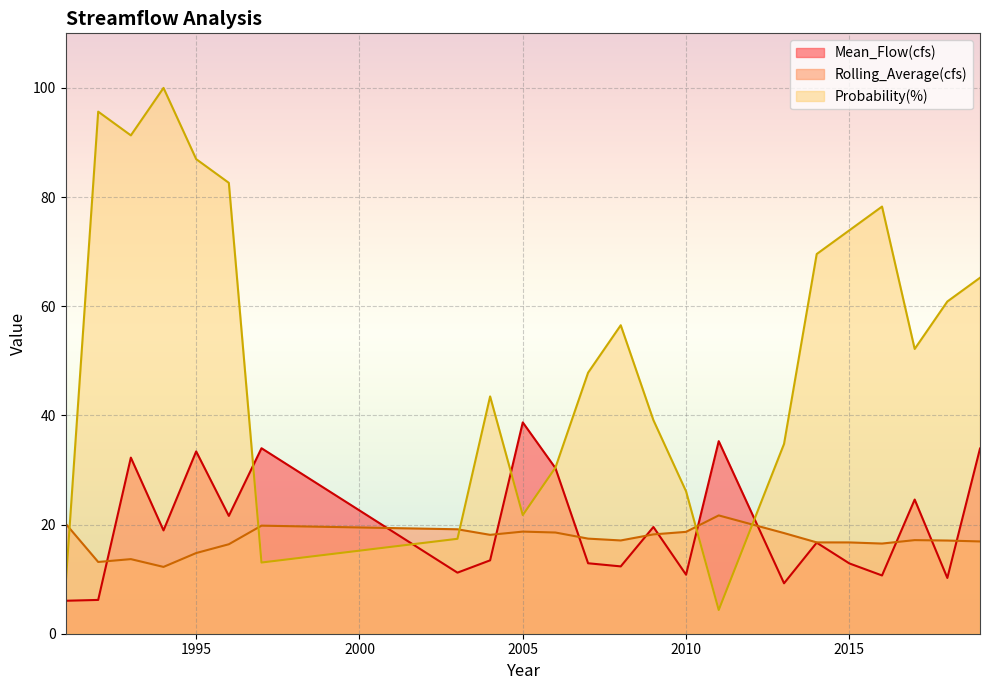

At which label does Rolling_Average(cfs) first exceed 17?

1991